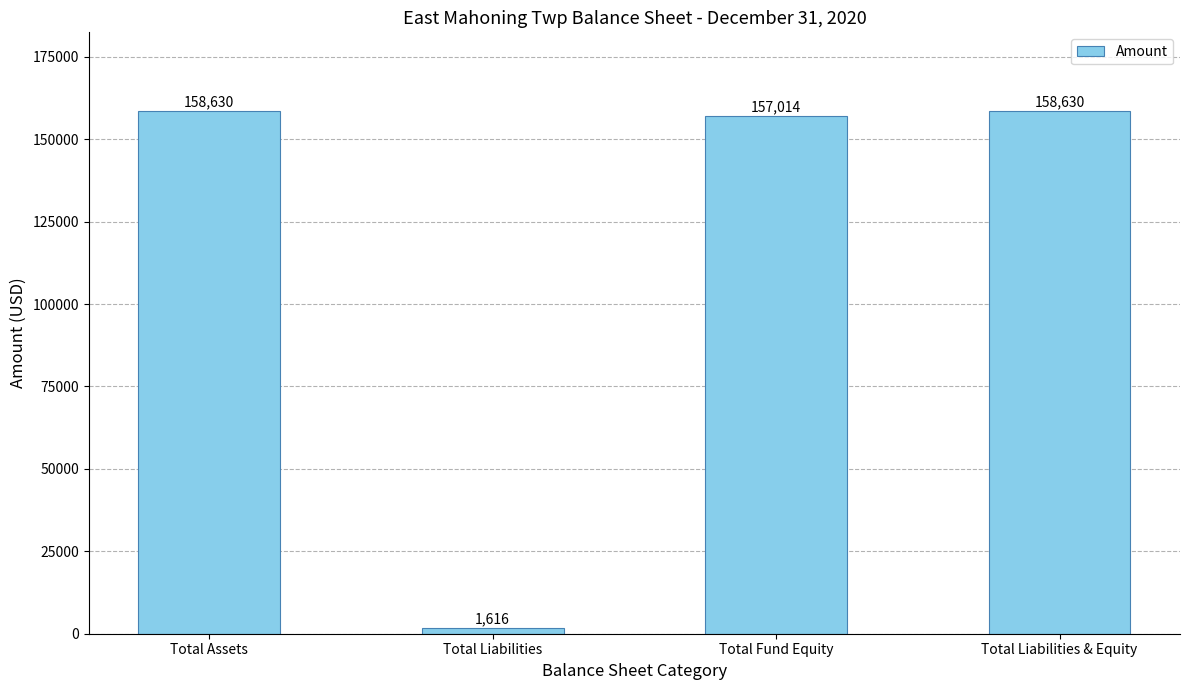

Between Total Liabilities & Equity and Total Liabilities, which is larger?

Total Liabilities & Equity